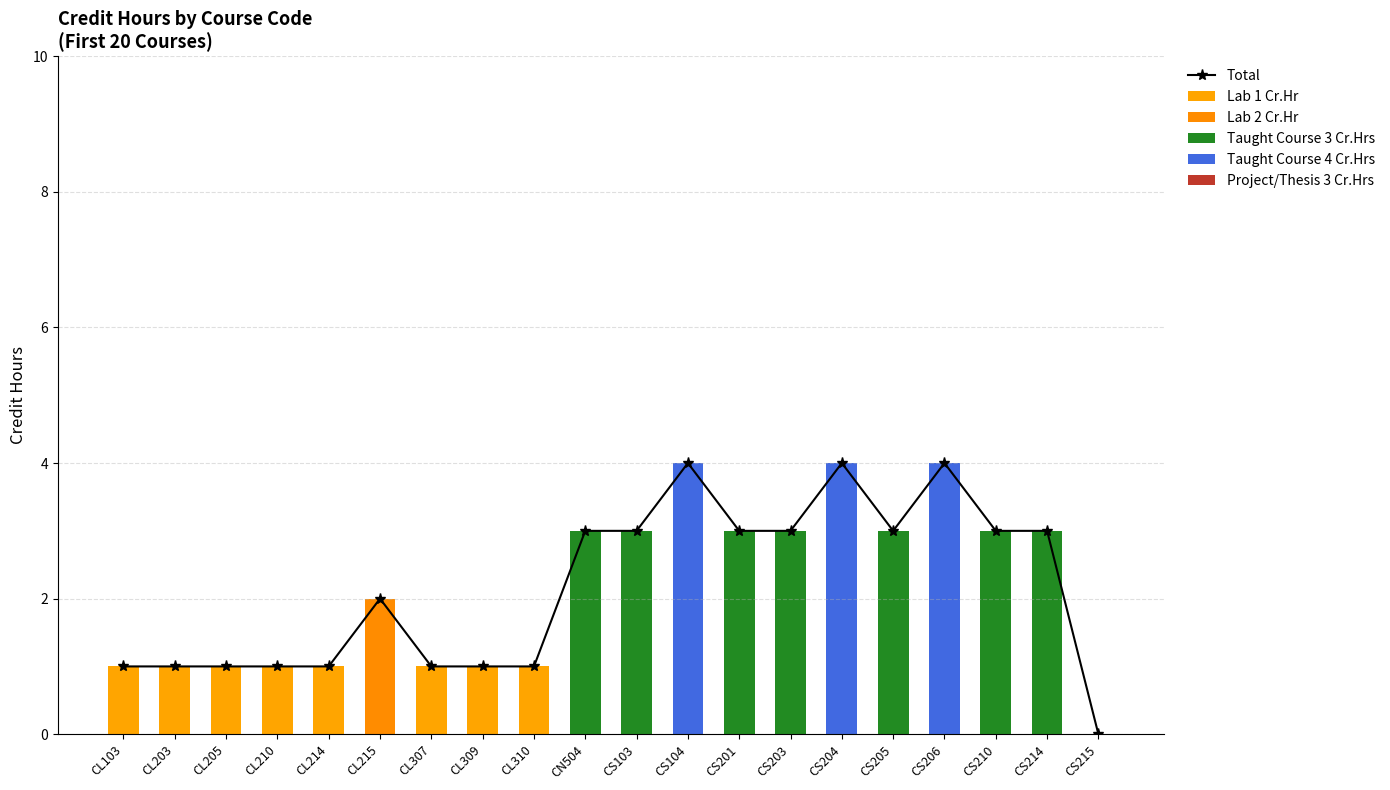

What is the sum of all Lab 2 Cr.Hr values?

2